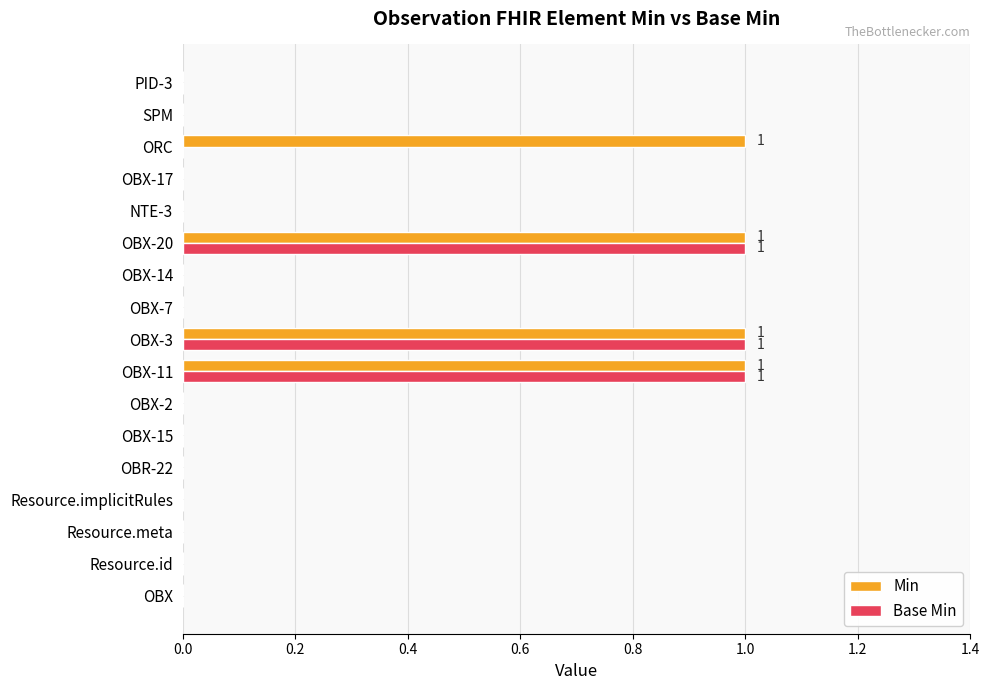

True or false: Min has a value of -1 at Resource.implicitRules.

False